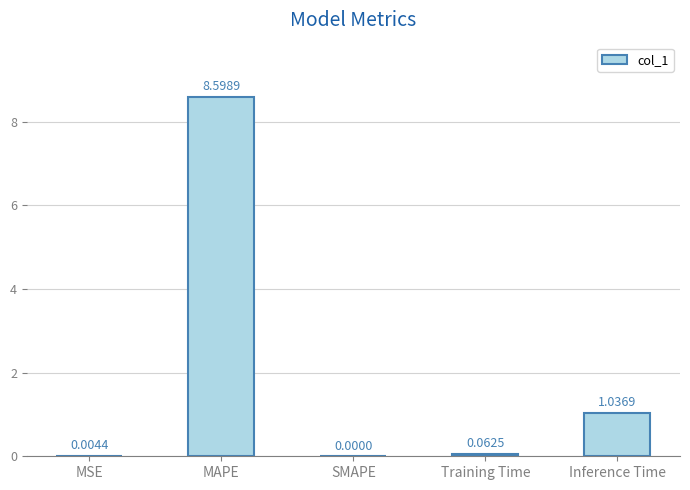

At which label is the value closest to 4?

Inference Time